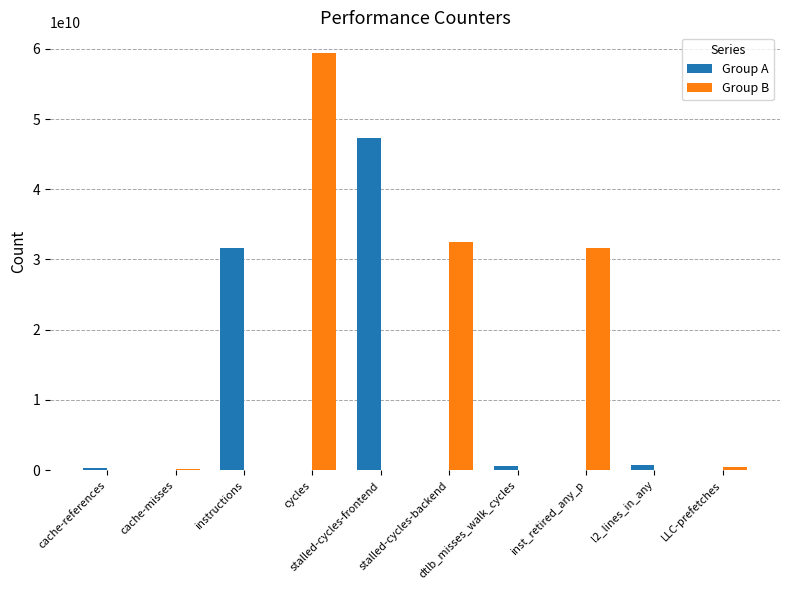

The value of Group B at inst_retired_any_p is 51522786572. True or false?

False